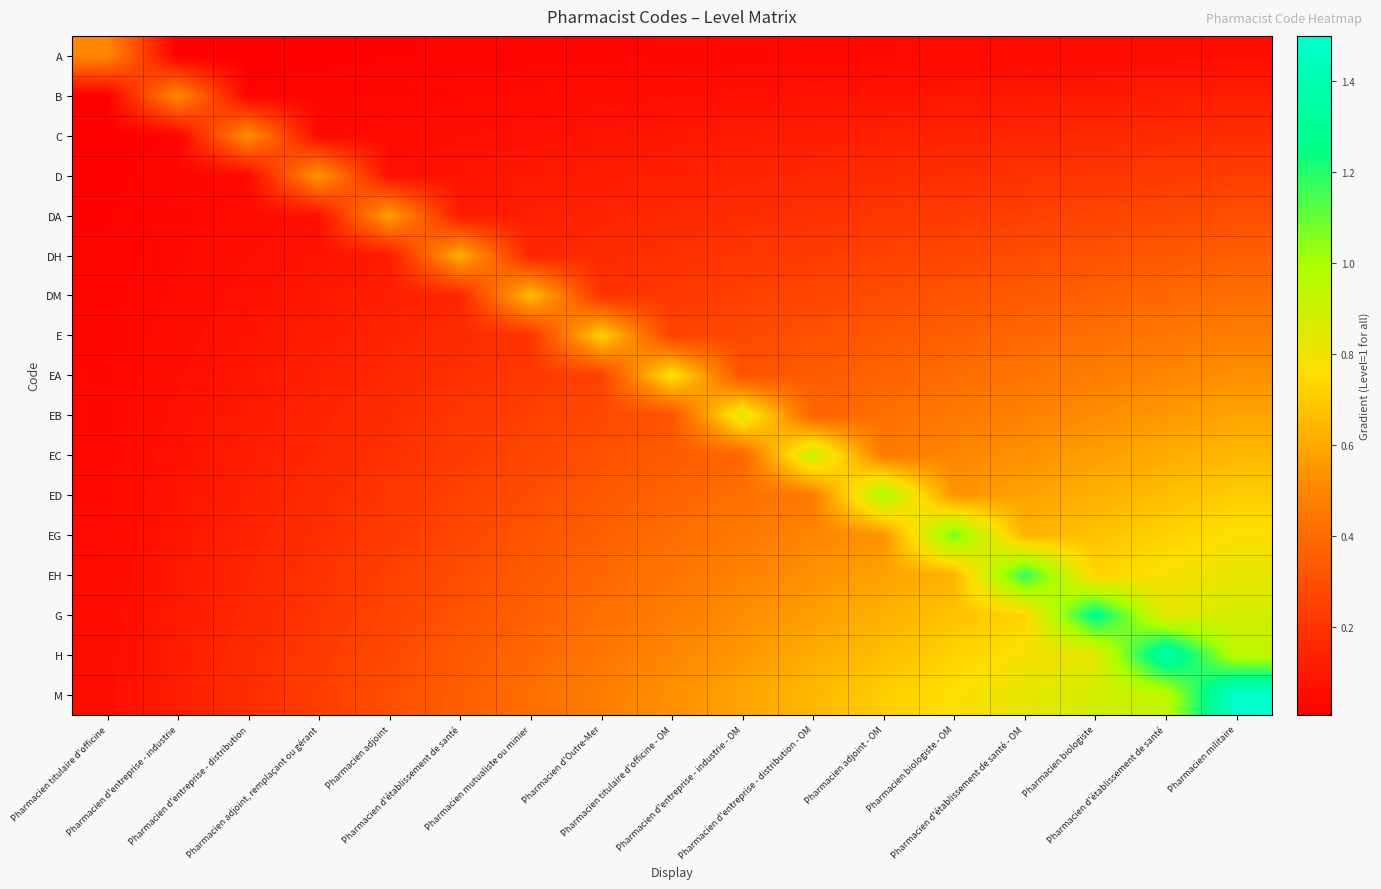

Reading left to right, extract all data points from this chart.

A: Pharmacien titulaire d'officine=0.5	Pharmacien d'entreprise - industrie=0.0	Pharmacien d'entreprise - distribution=0.0	Pharmacien adjoint, remplaçant ou gérant=0.0	Pharmacien adjoint=0.0	Pharmacien d'établissement de santé=0.0	Pharmacien mutualiste ou minier=0.0	Pharmacien d'Outre-Mer=0.0	Pharmacien titulaire d'officine - OM=0.0	Pharmacien d'entreprise - industrie - OM=0.0	Pharmacien d'entreprise - distribution - OM=0.0	Pharmacien adjoint - OM=0.0	Pharmacien biologiste - OM=0.0	Pharmacien d'établissement de santé - OM=0.0	Pharmacien biologiste=0.1	Pharmacien d'établissement de santé=0.1	Pharmacien militaire=0.1
B: Pharmacien titulaire d'officine=0.0	Pharmacien d'entreprise - industrie=0.5	Pharmacien d'entreprise - distribution=0.0	Pharmacien adjoint, remplaçant ou gérant=0.0	Pharmacien adjoint=0.0	Pharmacien d'établissement de santé=0.0	Pharmacien mutualiste ou minier=0.0	Pharmacien d'Outre-Mer=0.1	Pharmacien titulaire d'officine - OM=0.1	Pharmacien d'entreprise - industrie - OM=0.1	Pharmacien d'entreprise - distribution - OM=0.1	Pharmacien adjoint - OM=0.1	Pharmacien biologiste - OM=0.1	Pharmacien d'établissement de santé - OM=0.1	Pharmacien biologiste=0.1	Pharmacien d'établissement de santé=0.1	Pharmacien militaire=0.1
C: Pharmacien titulaire d'officine=0.0	Pharmacien d'entreprise - industrie=0.0	Pharmacien d'entreprise - distribution=0.5	Pharmacien adjoint, remplaçant ou gérant=0.0	Pharmacien adjoint=0.1	Pharmacien d'établissement de santé=0.1	Pharmacien mutualiste ou minier=0.1	Pharmacien d'Outre-Mer=0.1	Pharmacien titulaire d'officine - OM=0.1	Pharmacien d'entreprise - industrie - OM=0.1	Pharmacien d'entreprise - distribution - OM=0.1	Pharmacien adjoint - OM=0.1	Pharmacien biologiste - OM=0.1	Pharmacien d'établissement de santé - OM=0.1	Pharmacien biologiste=0.2	Pharmacien d'établissement de santé=0.2	Pharmacien militaire=0.2
D: Pharmacien titulaire d'officine=0.0	Pharmacien d'entreprise - industrie=0.0	Pharmacien d'entreprise - distribution=0.0	Pharmacien adjoint, remplaçant ou gérant=0.6	Pharmacien adjoint=0.1	Pharmacien d'établissement de santé=0.1	Pharmacien mutualiste ou minier=0.1	Pharmacien d'Outre-Mer=0.1	Pharmacien titulaire d'officine - OM=0.1	Pharmacien d'entreprise - industrie - OM=0.1	Pharmacien d'entreprise - distribution - OM=0.2	Pharmacien adjoint - OM=0.2	Pharmacien biologiste - OM=0.2	Pharmacien d'établissement de santé - OM=0.2	Pharmacien biologiste=0.2	Pharmacien d'établissement de santé=0.2	Pharmacien militaire=0.2
DA: Pharmacien titulaire d'officine=0.0	Pharmacien d'entreprise - industrie=0.0	Pharmacien d'entreprise - distribution=0.1	Pharmacien adjoint, remplaçant ou gérant=0.1	Pharmacien adjoint=0.6	Pharmacien d'établissement de santé=0.1	Pharmacien mutualiste ou minier=0.1	Pharmacien d'Outre-Mer=0.1	Pharmacien titulaire d'officine - OM=0.2	Pharmacien d'entreprise - industrie - OM=0.2	Pharmacien d'entreprise - distribution - OM=0.2	Pharmacien adjoint - OM=0.2	Pharmacien biologiste - OM=0.2	Pharmacien d'établissement de santé - OM=0.2	Pharmacien biologiste=0.3	Pharmacien d'établissement de santé=0.3	Pharmacien militaire=0.3
DH: Pharmacien titulaire d'officine=0.0	Pharmacien d'entreprise - industrie=0.0	Pharmacien d'entreprise - distribution=0.1	Pharmacien adjoint, remplaçant ou gérant=0.1	Pharmacien adjoint=0.1	Pharmacien d'établissement de santé=0.6	Pharmacien mutualiste ou minier=0.1	Pharmacien d'Outre-Mer=0.2	Pharmacien titulaire d'officine - OM=0.2	Pharmacien d'entreprise - industrie - OM=0.2	Pharmacien d'entreprise - distribution - OM=0.2	Pharmacien adjoint - OM=0.2	Pharmacien biologiste - OM=0.3	Pharmacien d'établissement de santé - OM=0.3	Pharmacien biologiste=0.3	Pharmacien d'établissement de santé=0.3	Pharmacien militaire=0.4
DM: Pharmacien titulaire d'officine=0.0	Pharmacien d'entreprise - industrie=0.0	Pharmacien d'entreprise - distribution=0.1	Pharmacien adjoint, remplaçant ou gérant=0.1	Pharmacien adjoint=0.1	Pharmacien d'établissement de santé=0.1	Pharmacien mutualiste ou minier=0.7	Pharmacien d'Outre-Mer=0.2	Pharmacien titulaire d'officine - OM=0.2	Pharmacien d'entreprise - industrie - OM=0.2	Pharmacien d'entreprise - distribution - OM=0.3	Pharmacien adjoint - OM=0.3	Pharmacien biologiste - OM=0.3	Pharmacien d'établissement de santé - OM=0.3	Pharmacien biologiste=0.4	Pharmacien d'établissement de santé=0.4	Pharmacien militaire=0.4
E: Pharmacien titulaire d'officine=0.0	Pharmacien d'entreprise - industrie=0.1	Pharmacien d'entreprise - distribution=0.1	Pharmacien adjoint, remplaçant ou gérant=0.1	Pharmacien adjoint=0.1	Pharmacien d'établissement de santé=0.2	Pharmacien mutualiste ou minier=0.2	Pharmacien d'Outre-Mer=0.7	Pharmacien titulaire d'officine - OM=0.2	Pharmacien d'entreprise - industrie - OM=0.3	Pharmacien d'entreprise - distribution - OM=0.3	Pharmacien adjoint - OM=0.3	Pharmacien biologiste - OM=0.4	Pharmacien d'établissement de santé - OM=0.4	Pharmacien biologiste=0.4	Pharmacien d'établissement de santé=0.4	Pharmacien militaire=0.5
EA: Pharmacien titulaire d'officine=0.0	Pharmacien d'entreprise - industrie=0.1	Pharmacien d'entreprise - distribution=0.1	Pharmacien adjoint, remplaçant ou gérant=0.1	Pharmacien adjoint=0.2	Pharmacien d'établissement de santé=0.2	Pharmacien mutualiste ou minier=0.2	Pharmacien d'Outre-Mer=0.2	Pharmacien titulaire d'officine - OM=0.8	Pharmacien d'entreprise - industrie - OM=0.3	Pharmacien d'entreprise - distribution - OM=0.3	Pharmacien adjoint - OM=0.4	Pharmacien biologiste - OM=0.4	Pharmacien d'établissement de santé - OM=0.4	Pharmacien biologiste=0.5	Pharmacien d'établissement de santé=0.5	Pharmacien militaire=0.5
EB: Pharmacien titulaire d'officine=0.0	Pharmacien d'entreprise - industrie=0.1	Pharmacien d'entreprise - distribution=0.1	Pharmacien adjoint, remplaçant ou gérant=0.1	Pharmacien adjoint=0.2	Pharmacien d'établissement de santé=0.2	Pharmacien mutualiste ou minier=0.2	Pharmacien d'Outre-Mer=0.3	Pharmacien titulaire d'officine - OM=0.3	Pharmacien d'entreprise - industrie - OM=0.8	Pharmacien d'entreprise - distribution - OM=0.4	Pharmacien adjoint - OM=0.4	Pharmacien biologiste - OM=0.4	Pharmacien d'établissement de santé - OM=0.5	Pharmacien biologiste=0.5	Pharmacien d'établissement de santé=0.6	Pharmacien militaire=0.6
EC: Pharmacien titulaire d'officine=0.0	Pharmacien d'entreprise - industrie=0.1	Pharmacien d'entreprise - distribution=0.1	Pharmacien adjoint, remplaçant ou gérant=0.2	Pharmacien adjoint=0.2	Pharmacien d'établissement de santé=0.2	Pharmacien mutualiste ou minier=0.3	Pharmacien d'Outre-Mer=0.3	Pharmacien titulaire d'officine - OM=0.3	Pharmacien d'entreprise - industrie - OM=0.4	Pharmacien d'entreprise - distribution - OM=0.9	Pharmacien adjoint - OM=0.5	Pharmacien biologiste - OM=0.5	Pharmacien d'établissement de santé - OM=0.5	Pharmacien biologiste=0.6	Pharmacien d'établissement de santé=0.6	Pharmacien militaire=0.6
ED: Pharmacien titulaire d'officine=0.0	Pharmacien d'entreprise - industrie=0.1	Pharmacien d'entreprise - distribution=0.1	Pharmacien adjoint, remplaçant ou gérant=0.2	Pharmacien adjoint=0.2	Pharmacien d'établissement de santé=0.2	Pharmacien mutualiste ou minier=0.3	Pharmacien d'Outre-Mer=0.3	Pharmacien titulaire d'officine - OM=0.4	Pharmacien d'entreprise - industrie - OM=0.4	Pharmacien d'entreprise - distribution - OM=0.5	Pharmacien adjoint - OM=1.0	Pharmacien biologiste - OM=0.5	Pharmacien d'établissement de santé - OM=0.6	Pharmacien biologiste=0.6	Pharmacien d'établissement de santé=0.7	Pharmacien militaire=0.7
EG: Pharmacien titulaire d'officine=0.0	Pharmacien d'entreprise - industrie=0.1	Pharmacien d'entreprise - distribution=0.1	Pharmacien adjoint, remplaçant ou gérant=0.2	Pharmacien adjoint=0.2	Pharmacien d'établissement de santé=0.3	Pharmacien mutualiste ou minier=0.3	Pharmacien d'Outre-Mer=0.4	Pharmacien titulaire d'officine - OM=0.4	Pharmacien d'entreprise - industrie - OM=0.4	Pharmacien d'entreprise - distribution - OM=0.5	Pharmacien adjoint - OM=0.5	Pharmacien biologiste - OM=1.1	Pharmacien d'établissement de santé - OM=0.6	Pharmacien biologiste=0.7	Pharmacien d'établissement de santé=0.7	Pharmacien militaire=0.8
EH: Pharmacien titulaire d'officine=0.0	Pharmacien d'entreprise - industrie=0.1	Pharmacien d'entreprise - distribution=0.1	Pharmacien adjoint, remplaçant ou gérant=0.2	Pharmacien adjoint=0.2	Pharmacien d'établissement de santé=0.3	Pharmacien mutualiste ou minier=0.3	Pharmacien d'Outre-Mer=0.4	Pharmacien titulaire d'officine - OM=0.4	Pharmacien d'entreprise - industrie - OM=0.5	Pharmacien d'entreprise - distribution - OM=0.5	Pharmacien adjoint - OM=0.6	Pharmacien biologiste - OM=0.6	Pharmacien d'établissement de santé - OM=1.2	Pharmacien biologiste=0.7	Pharmacien d'établissement de santé=0.8	Pharmacien militaire=0.8
G: Pharmacien titulaire d'officine=0.1	Pharmacien d'entreprise - industrie=0.1	Pharmacien d'entreprise - distribution=0.2	Pharmacien adjoint, remplaçant ou gérant=0.2	Pharmacien adjoint=0.3	Pharmacien d'établissement de santé=0.3	Pharmacien mutualiste ou minier=0.4	Pharmacien d'Outre-Mer=0.4	Pharmacien titulaire d'officine - OM=0.5	Pharmacien d'entreprise - industrie - OM=0.5	Pharmacien d'entreprise - distribution - OM=0.6	Pharmacien adjoint - OM=0.6	Pharmacien biologiste - OM=0.7	Pharmacien d'établissement de santé - OM=0.7	Pharmacien biologiste=1.3	Pharmacien d'établissement de santé=0.8	Pharmacien militaire=0.9
H: Pharmacien titulaire d'officine=0.1	Pharmacien d'entreprise - industrie=0.1	Pharmacien d'entreprise - distribution=0.2	Pharmacien adjoint, remplaçant ou gérant=0.2	Pharmacien adjoint=0.3	Pharmacien d'établissement de santé=0.3	Pharmacien mutualiste ou minier=0.4	Pharmacien d'Outre-Mer=0.4	Pharmacien titulaire d'officine - OM=0.5	Pharmacien d'entreprise - industrie - OM=0.6	Pharmacien d'entreprise - distribution - OM=0.6	Pharmacien adjoint - OM=0.7	Pharmacien biologiste - OM=0.7	Pharmacien d'établissement de santé - OM=0.8	Pharmacien biologiste=0.8	Pharmacien d'établissement de santé=1.4	Pharmacien militaire=0.9
M: Pharmacien titulaire d'officine=0.1	Pharmacien d'entreprise - industrie=0.1	Pharmacien d'entreprise - distribution=0.2	Pharmacien adjoint, remplaçant ou gérant=0.2	Pharmacien adjoint=0.3	Pharmacien d'établissement de santé=0.4	Pharmacien mutualiste ou minier=0.4	Pharmacien d'Outre-Mer=0.5	Pharmacien titulaire d'officine - OM=0.5	Pharmacien d'entreprise - industrie - OM=0.6	Pharmacien d'entreprise - distribution - OM=0.6	Pharmacien adjoint - OM=0.7	Pharmacien biologiste - OM=0.8	Pharmacien d'établissement de santé - OM=0.8	Pharmacien biologiste=0.9	Pharmacien d'établissement de santé=0.9	Pharmacien militaire=1.5